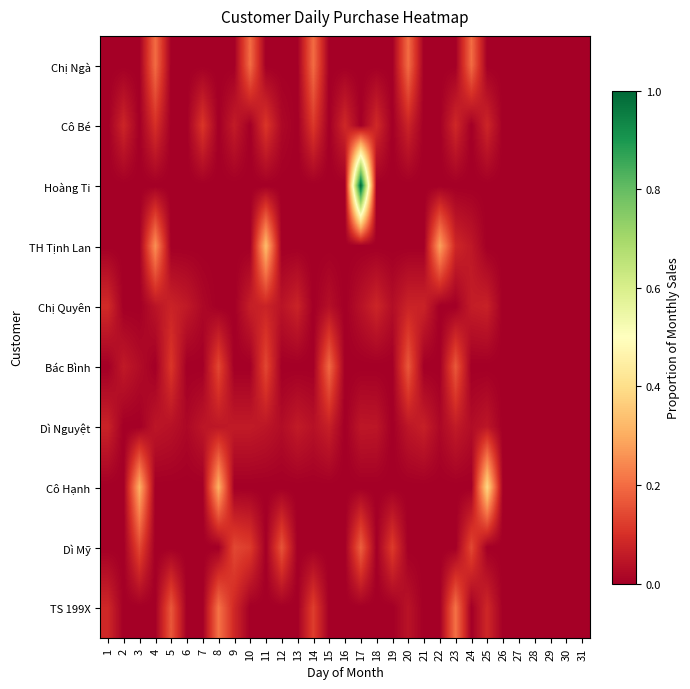

Rank the series at 22 from lowest to highest value.

Chị Ngà, Cô Bé, Hoàng Ti, Chị Quyên, Bác Bình, Cô Hạnh, Dì Mỹ, TS 199X, Dì Nguyệt, TH Tịnh Lan